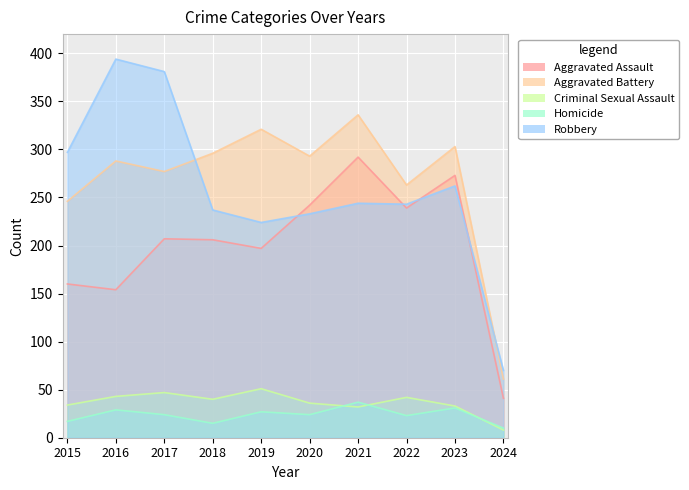

What is the smallest value displayed?

8